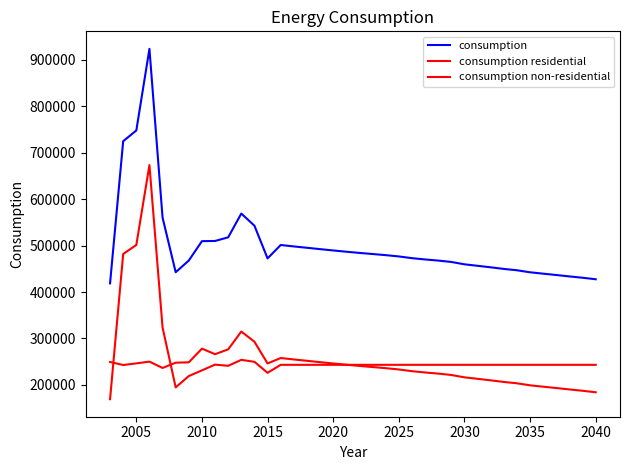

How many lines are shown in the chart?

3